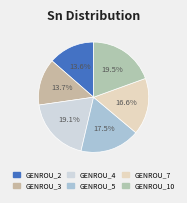

What is the largest slice in the pie chart?

GENROU_10